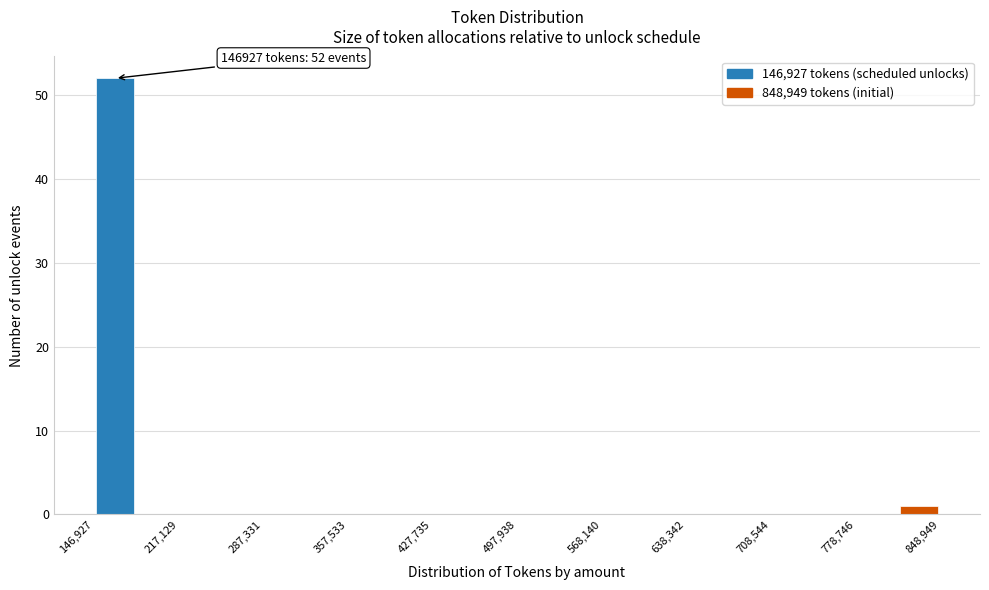

Around what value on the x-axis is the tallest bar? Give the approximate position of its centre, as read against the axis.

160000